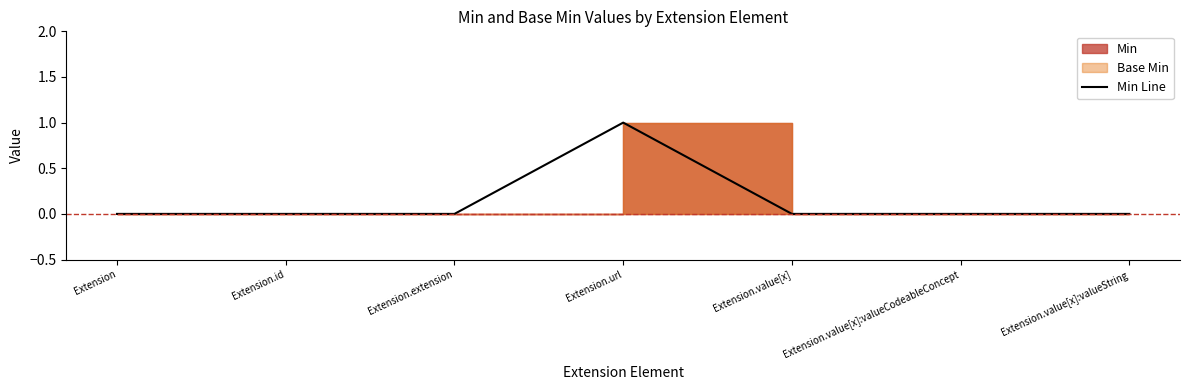

The chart shows a value of 1 at Extension.value[x]:valueCodeableConcept. True or false?

False